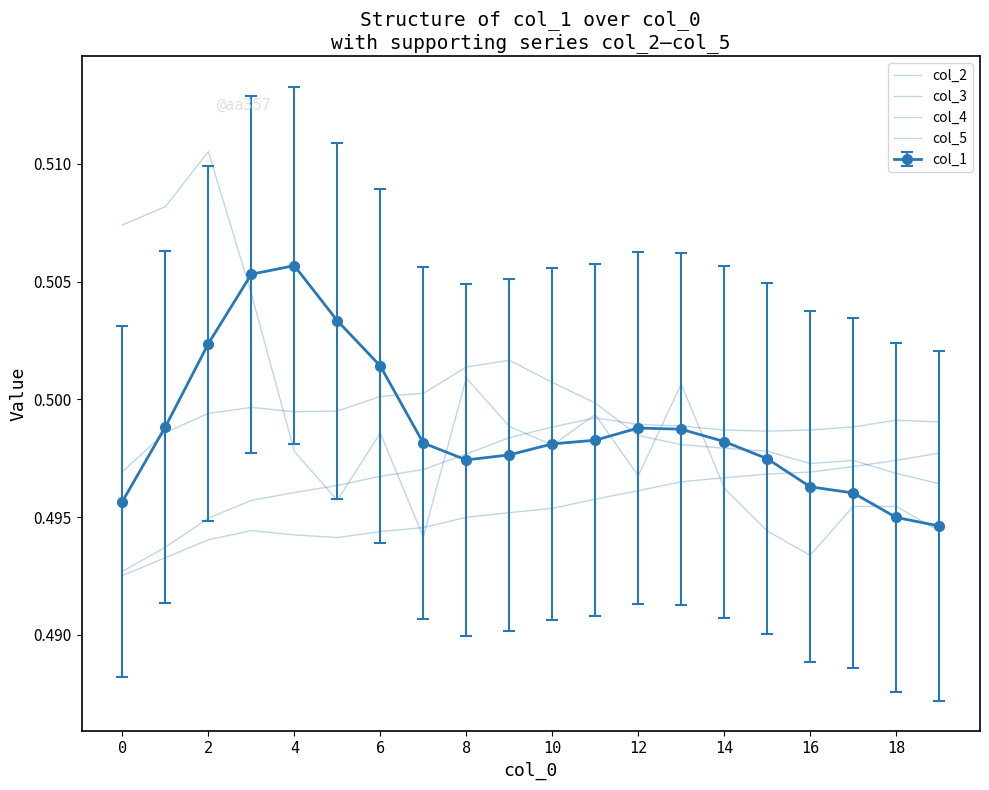

Count the number of data series in this chart.

5